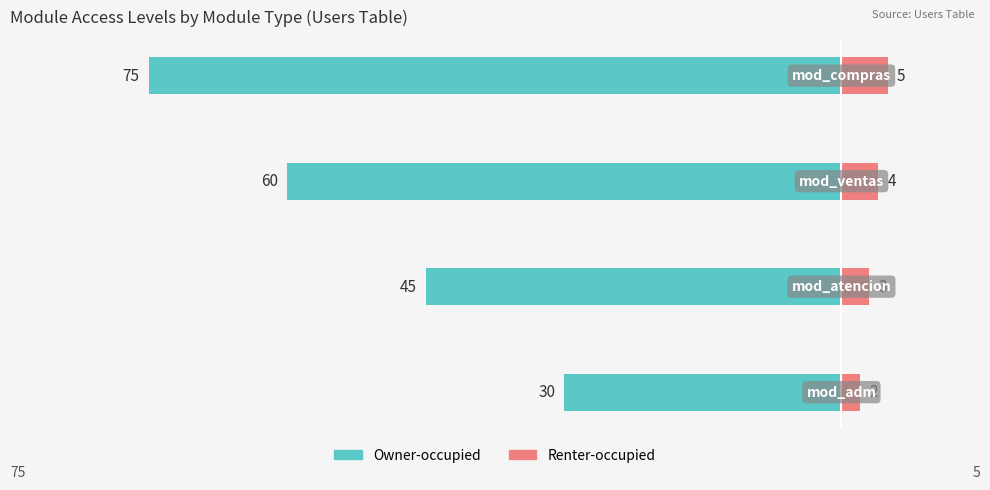

Between 2 and 1, which is larger?

1